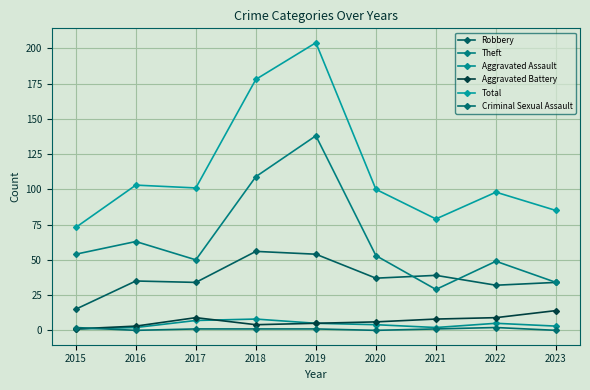

Does the chart display data point markers on the line(s)?

Yes